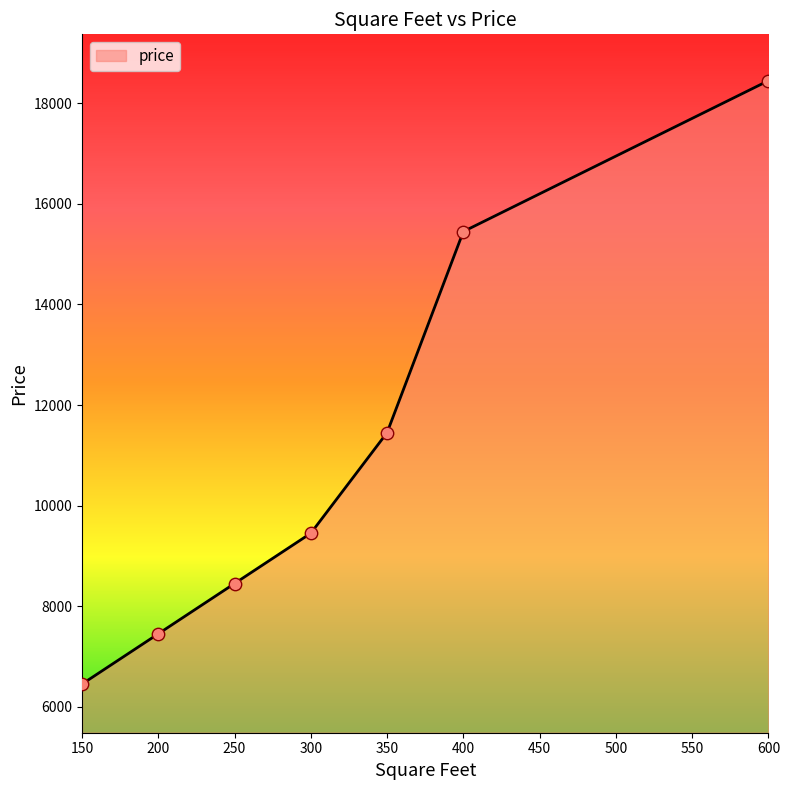

Between 200 and 400, which is larger?

400